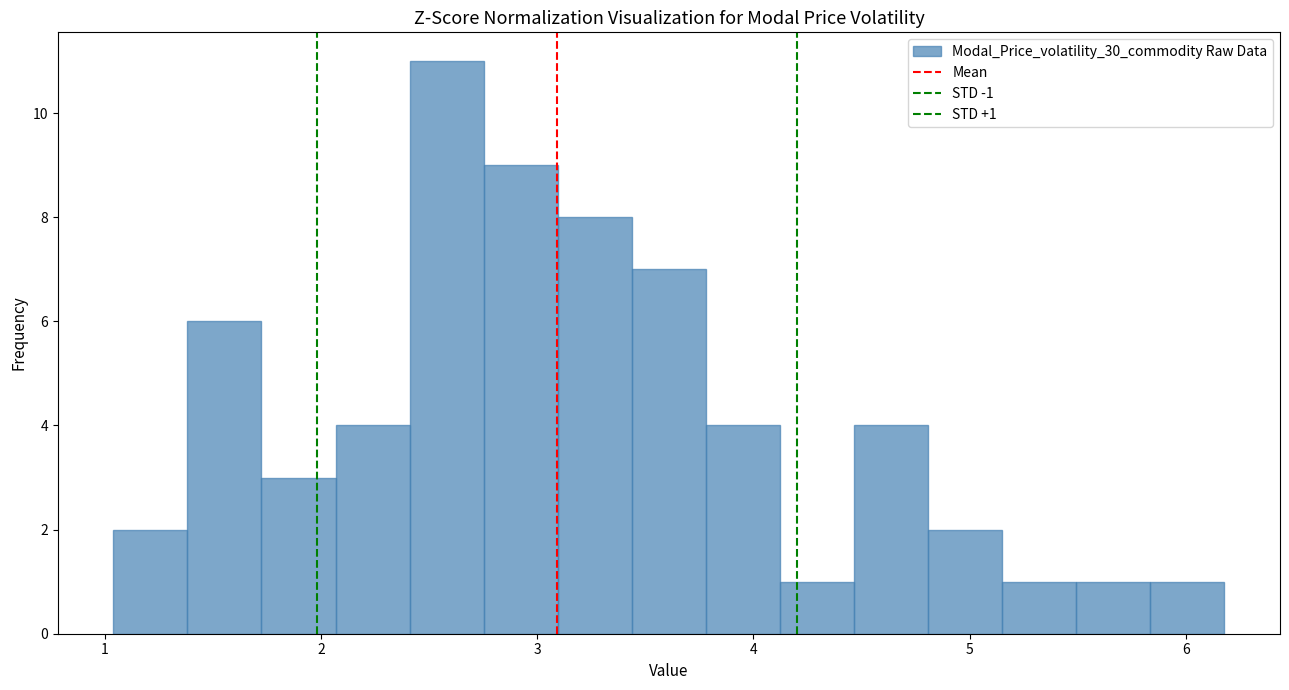

Read against the x-axis, roughly where is the centre of the tallest bar?

2.6